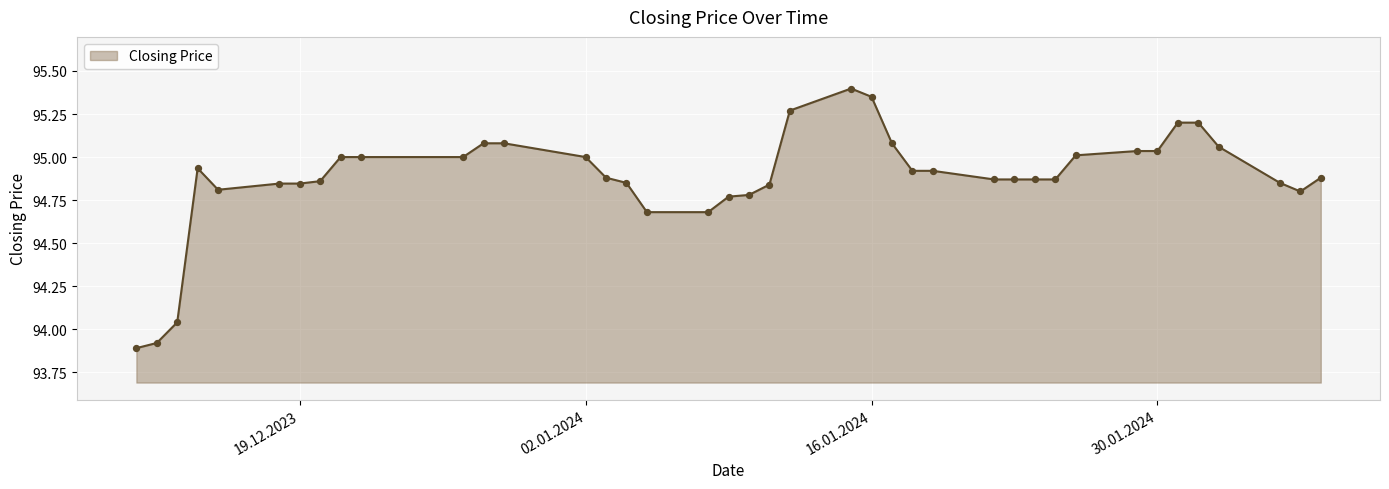

What is the minimum value shown in the chart?

93.9